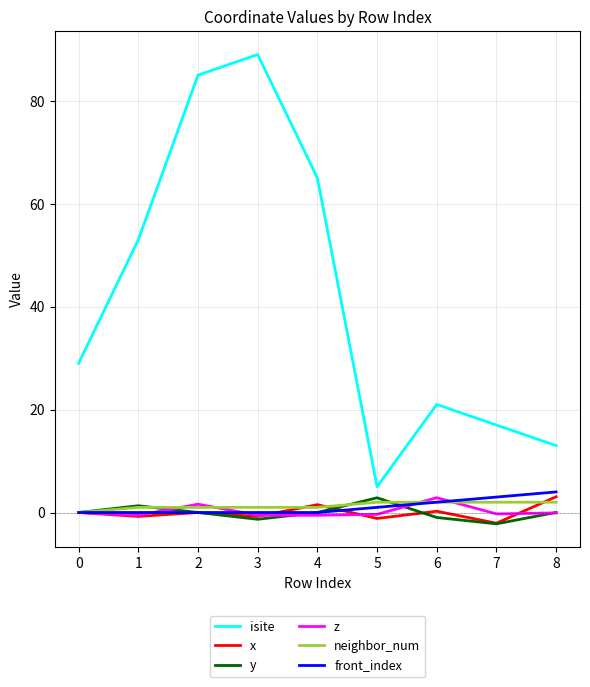

Which series has the widest spread of values?

isite